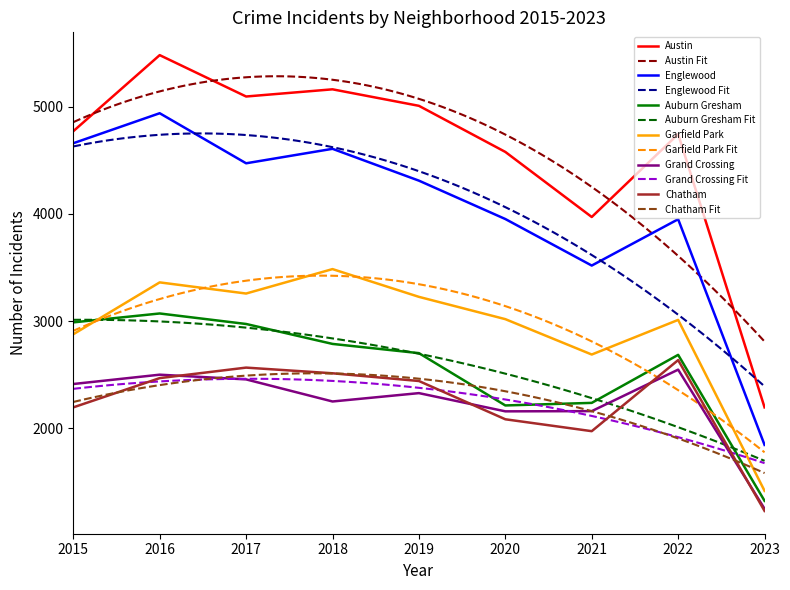

True or false: Auburn Gresham and Grand Crossing intersect in this chart.

False